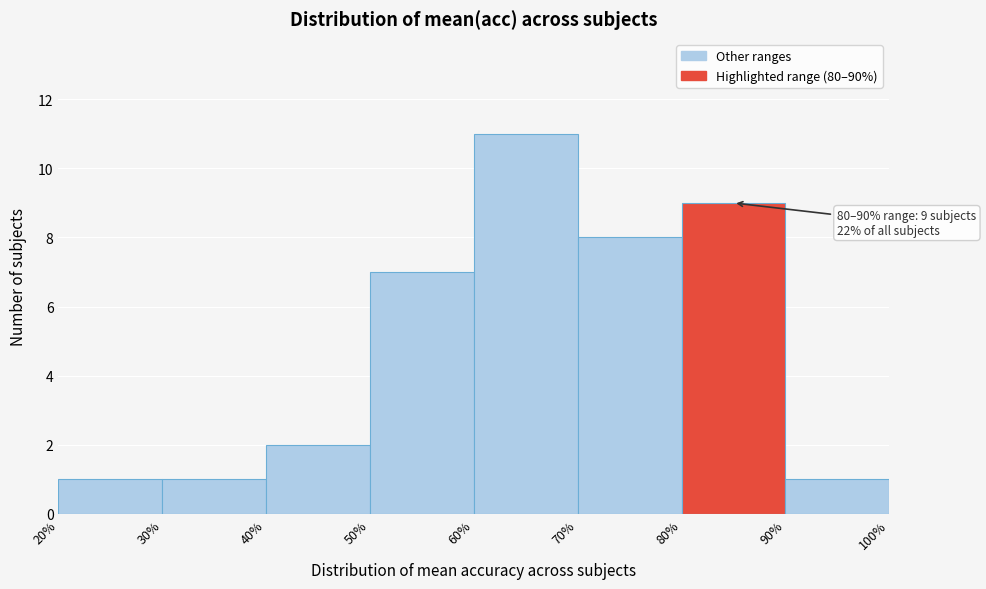

Over which range of the x-axis is the bar tallest?

60% to 70%